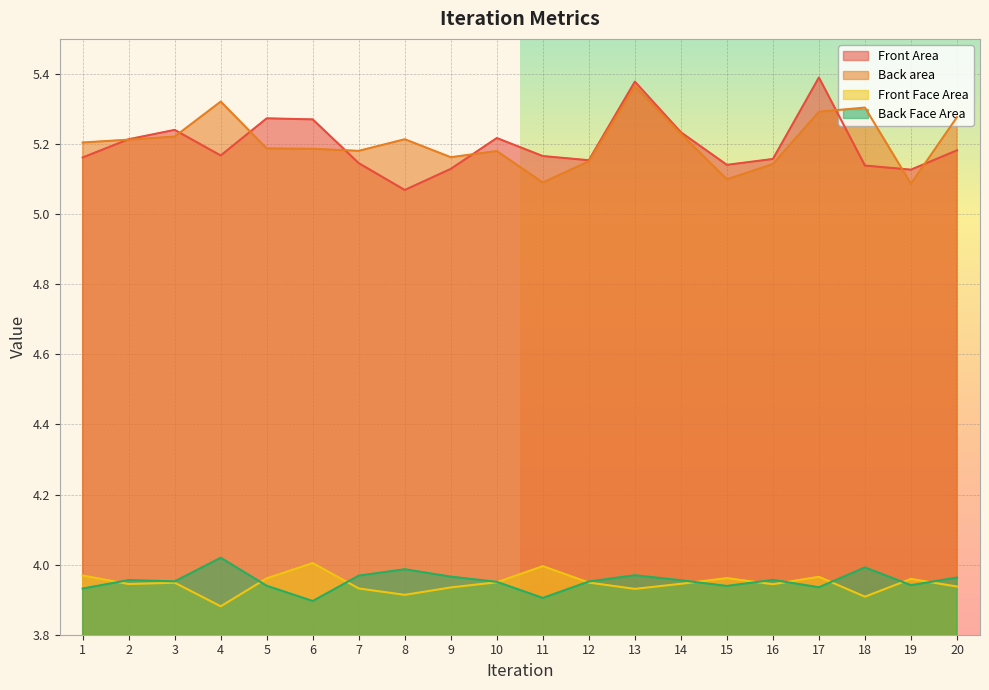

True or false: Back area and Front Face Area intersect in this chart.

False